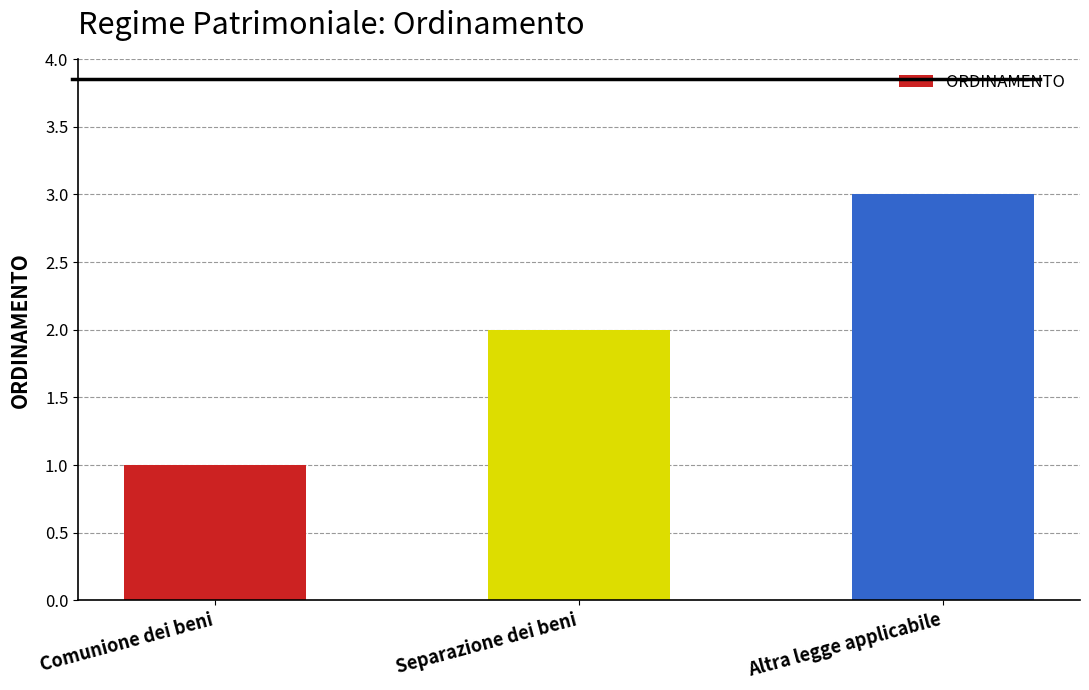

Rank the categories by value from highest to lowest.

Altra legge applicabile, Separazione dei beni, Comunione dei beni